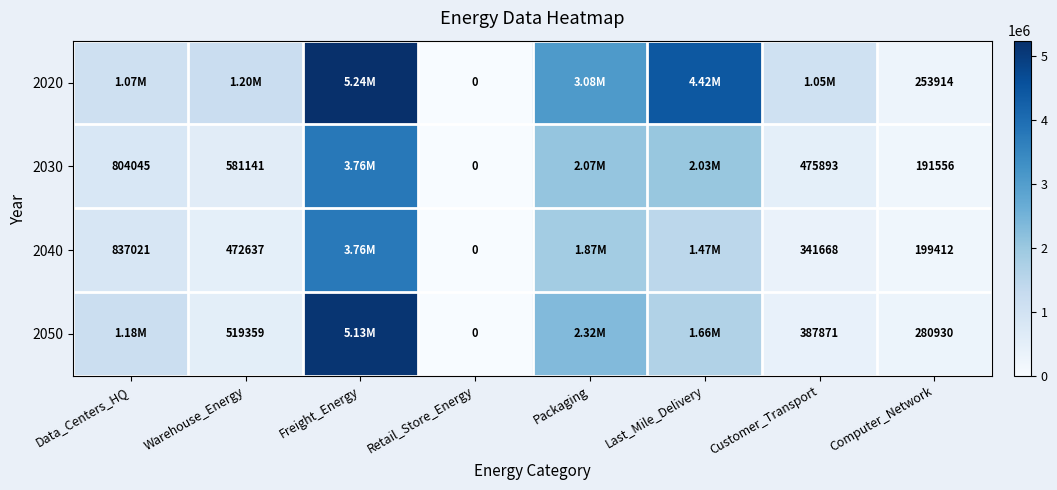

Which label corresponds to the smallest value in the chart?

Retail_Store_Energy